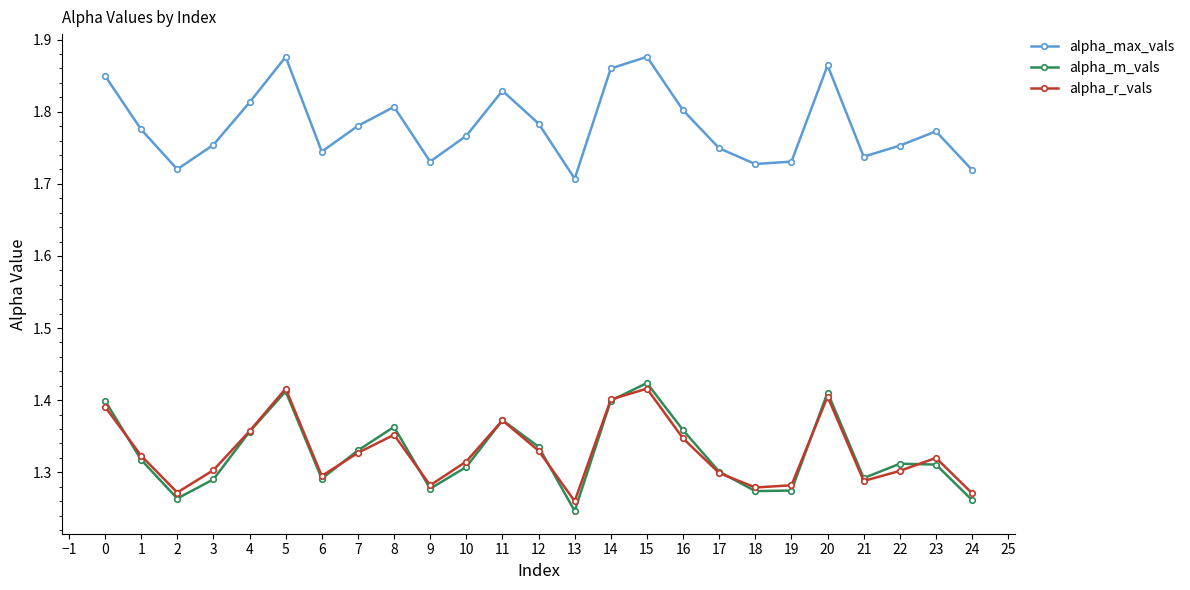

The alpha_m_vals series shows 0.3 at 9. True or false?

False